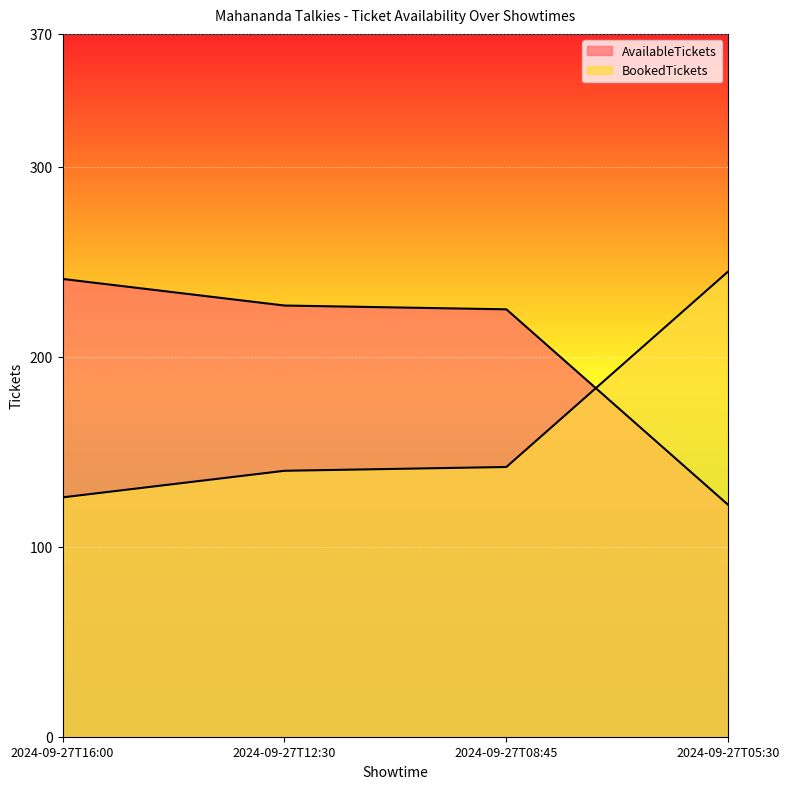

What is the difference between the maximum and minimum values in the BookedTickets series?

119